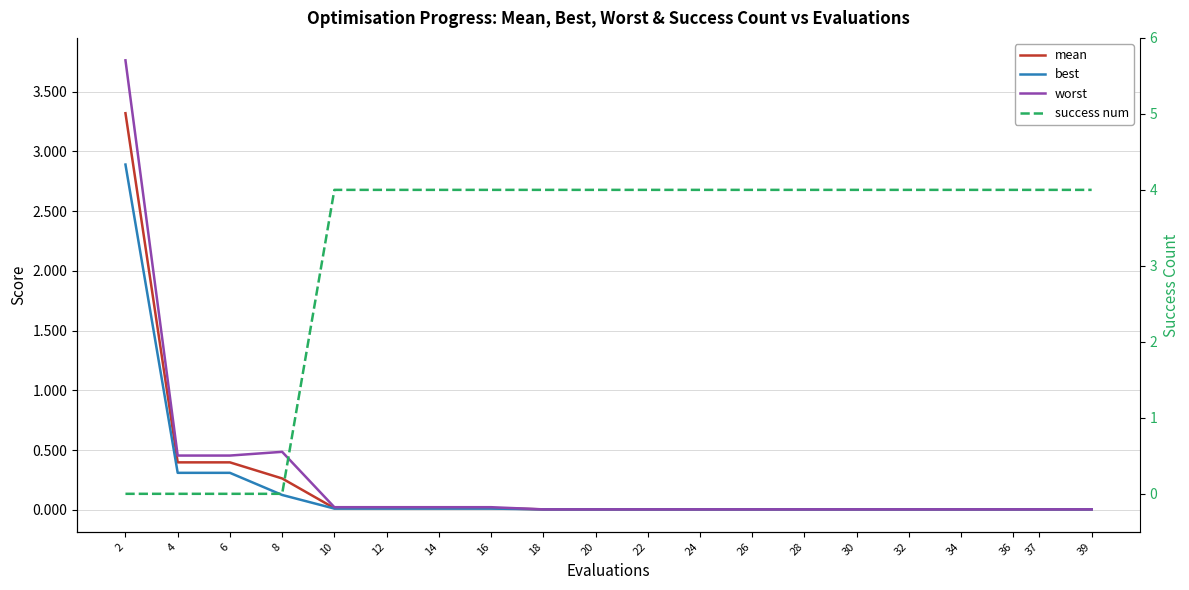

Reading right to left, extract all data points from this chart.

mean: 0.0	0.0	0.0	0.0	0.0	0.0	0.0	0.0	0.0	0.0	0.0	0.0	0.0	0.0	0.0	0.0	0.3	0.4	0.4	3.3
best: 0.0	0.0	0.0	0.0	0.0	0.0	0.0	0.0	0.0	0.0	0.0	0.0	0.0	0.0	0.0	0.0	0.1	0.3	0.3	2.9
worst: 0.0	0.0	0.0	0.0	0.0	0.0	0.0	0.0	0.0	0.0	0.0	0.0	0.0	0.0	0.0	0.0	0.5	0.5	0.5	3.8
success num: 4.0	4.0	4.0	4.0	4.0	4.0	4.0	4.0	4.0	4.0	4.0	4.0	4.0	4.0	4.0	4.0	0.0	0.0	0.0	0.0